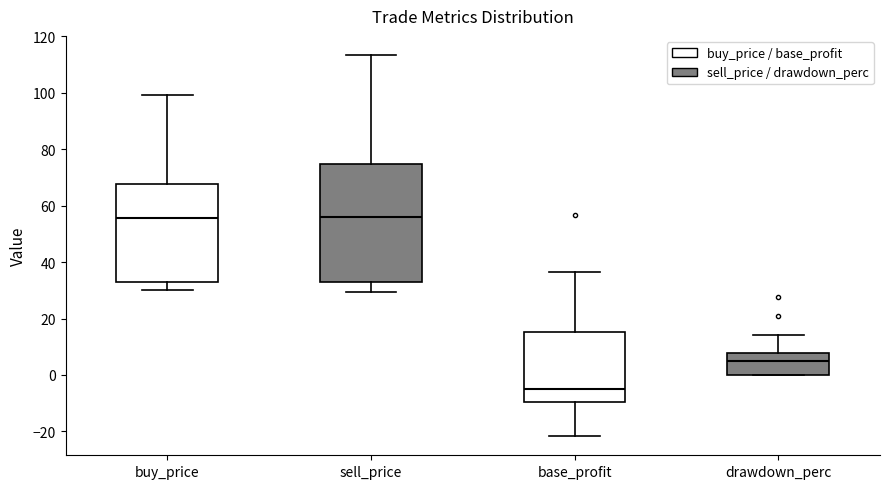

Reading left to right, transcribe this box plot: for each box, give where its median line is, the range the box spans, and where its two whiskers end, as read against the y-axis. The values are not printed on the chart, so give them approximately, as read against the axis.

buy_price: median 56, box 32 to 68, whiskers 30 to 100
sell_price: median 56, box 32 to 74, whiskers 30 to 114
base_profit: median -6, box -10 to 16, whiskers -22 to 36
drawdown_perc: median 4, box 0 to 8, whiskers 0 to 14